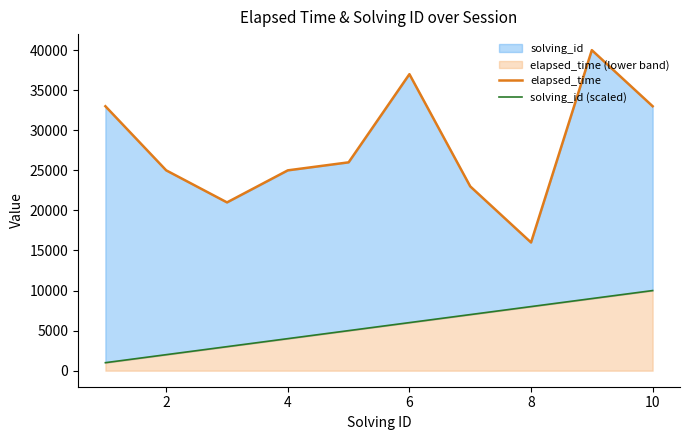

What is the difference between the maximum and minimum values in the solving_id (scaled) series?

9000